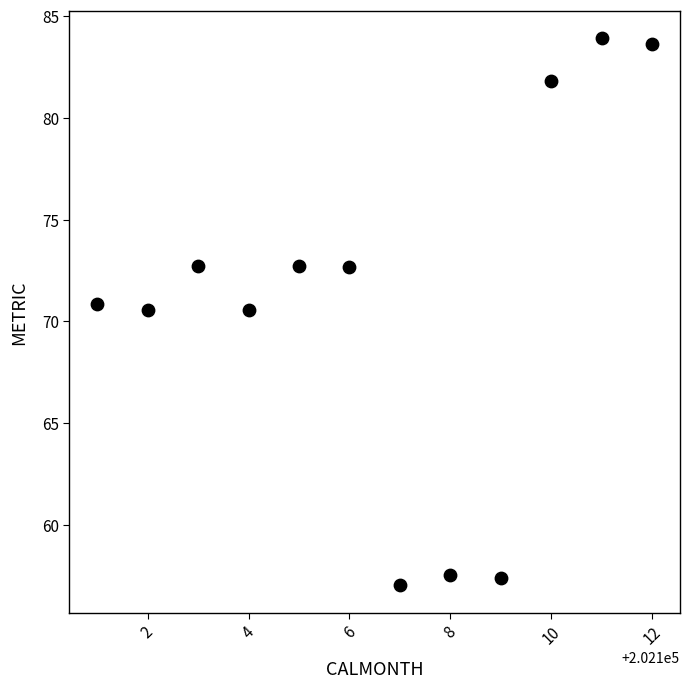

What is the range of Y values (max minus min)?

26.9